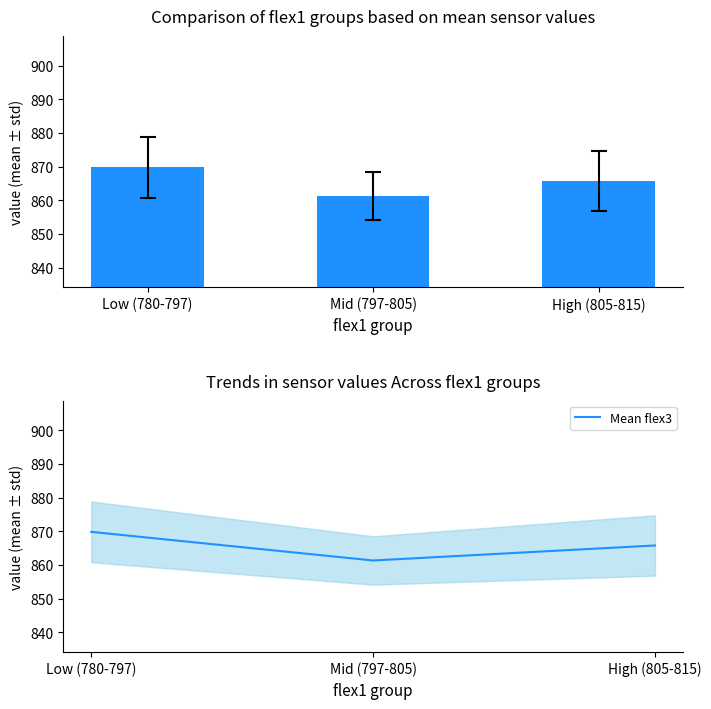

What is the greatest value displayed?

869.8